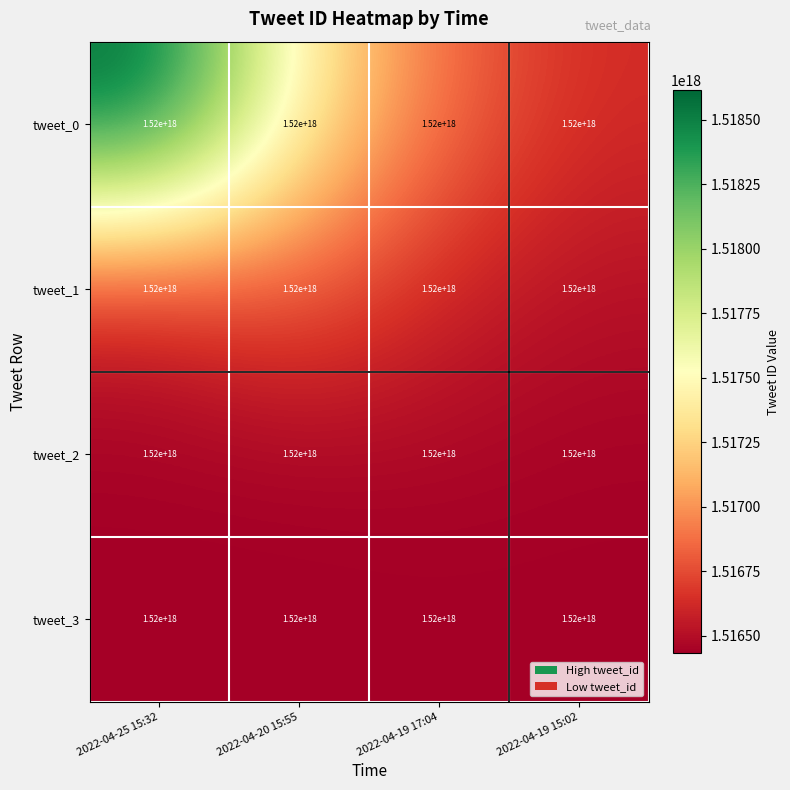

Between 2022-04-19 17:04 and 2022-04-19 15:02, which series saw the biggest shift?

tweet_0